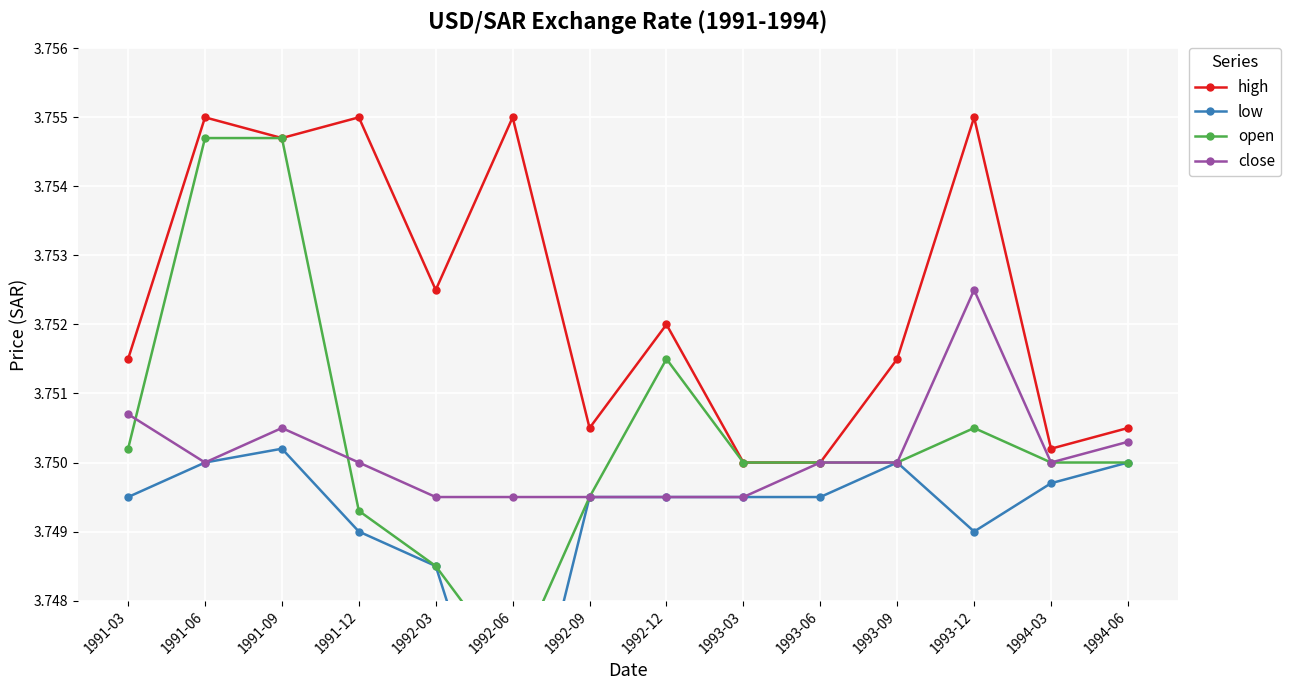

Is this an area chart (filled region under the line)?

No